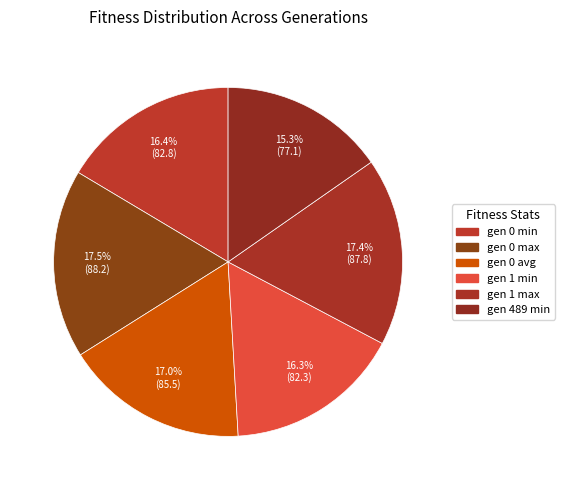

Count the number of slices in the pie.

6